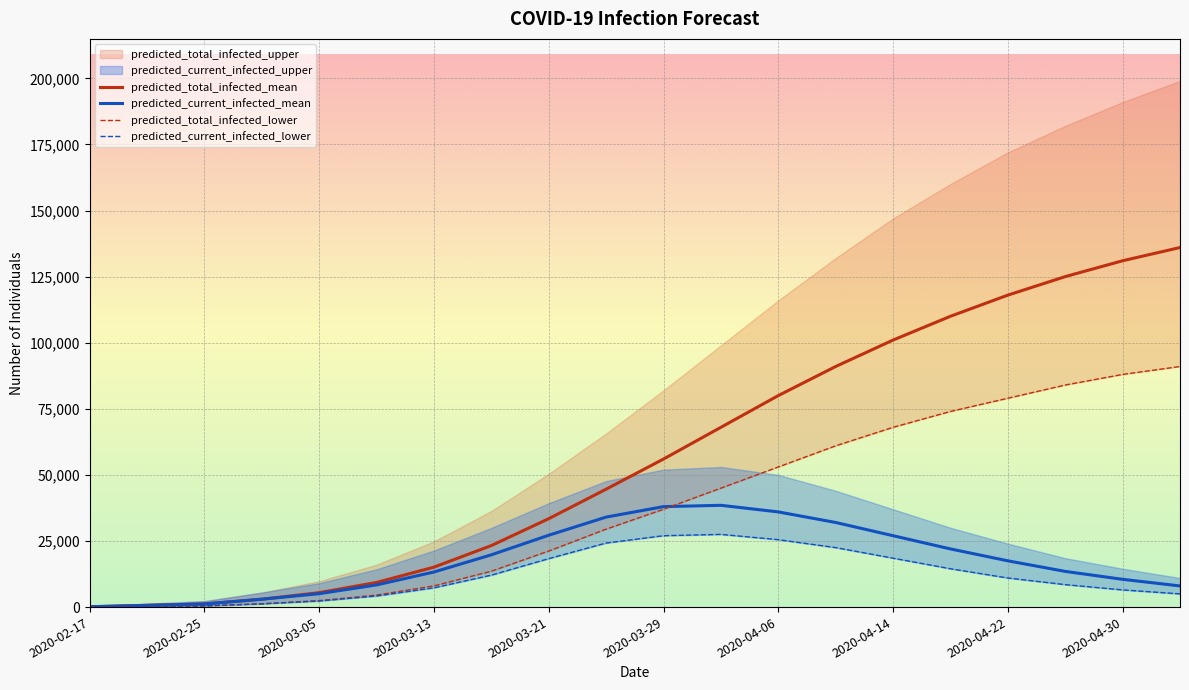

Which category has the lowest value across all series?

2020-02-17